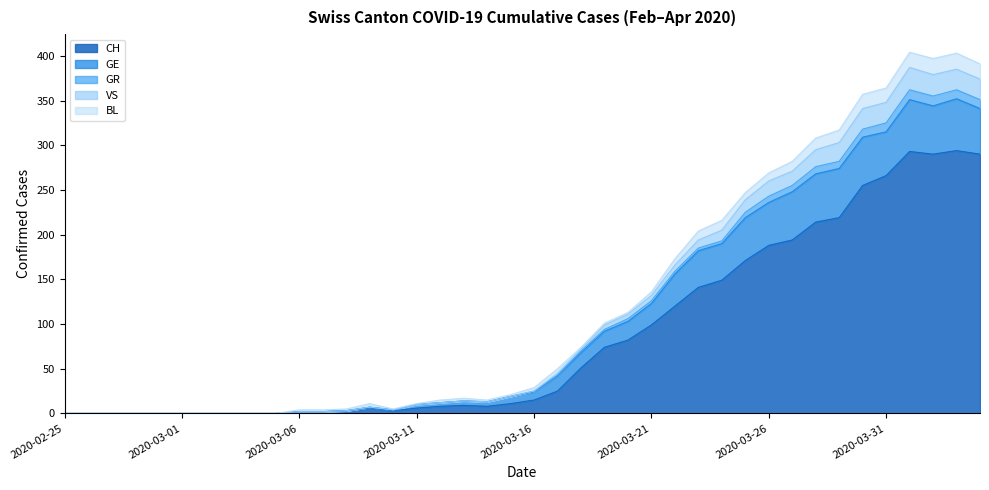

What is the total value across all series at 2020-03-31?

364